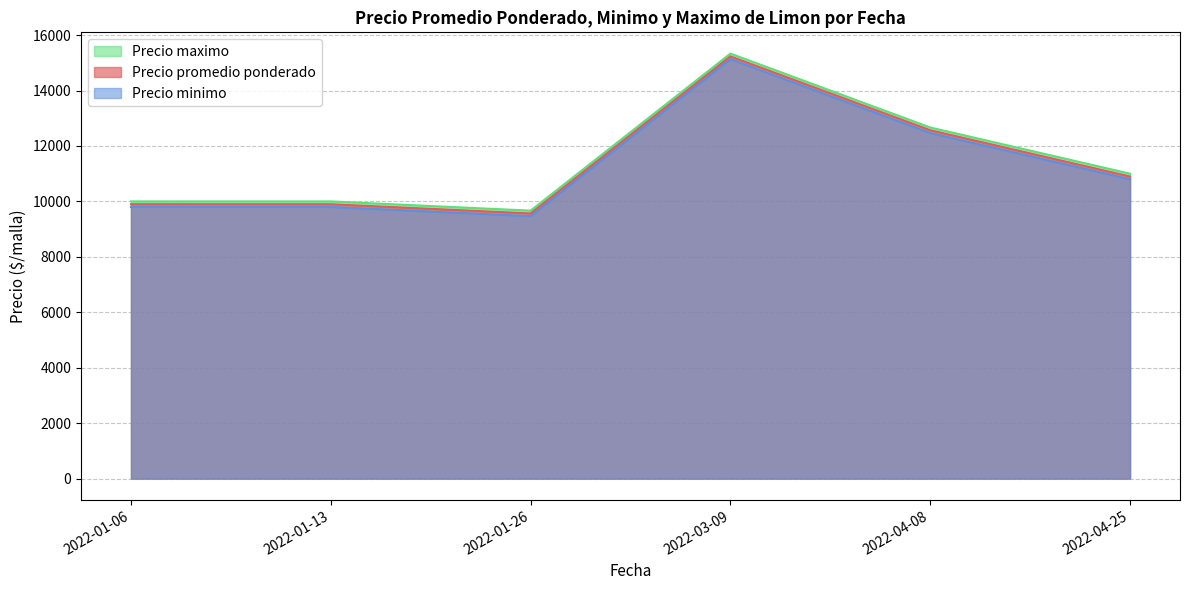

At which category does the chart reach its minimum across all series?

2022-01-26